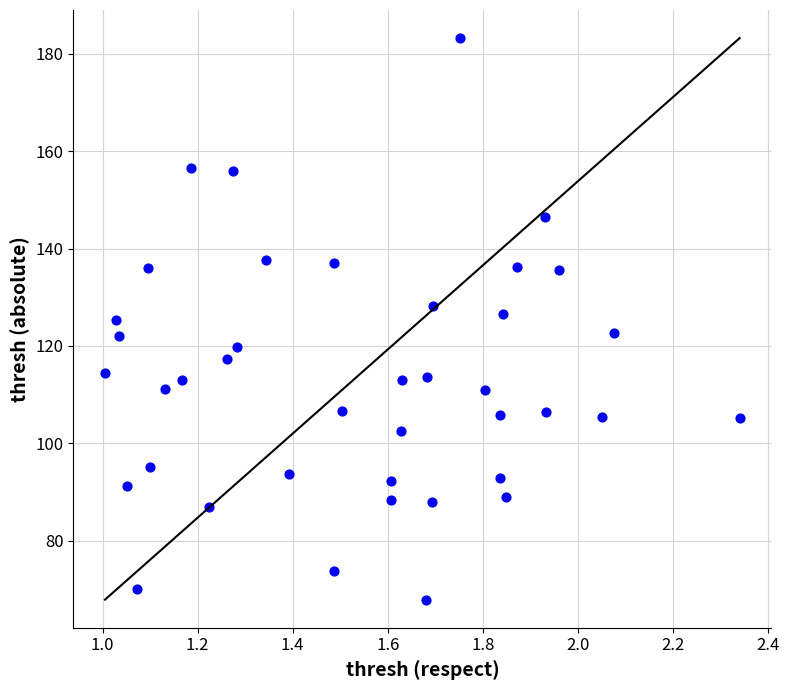

What is the range of X values (max minus min)?

1.3